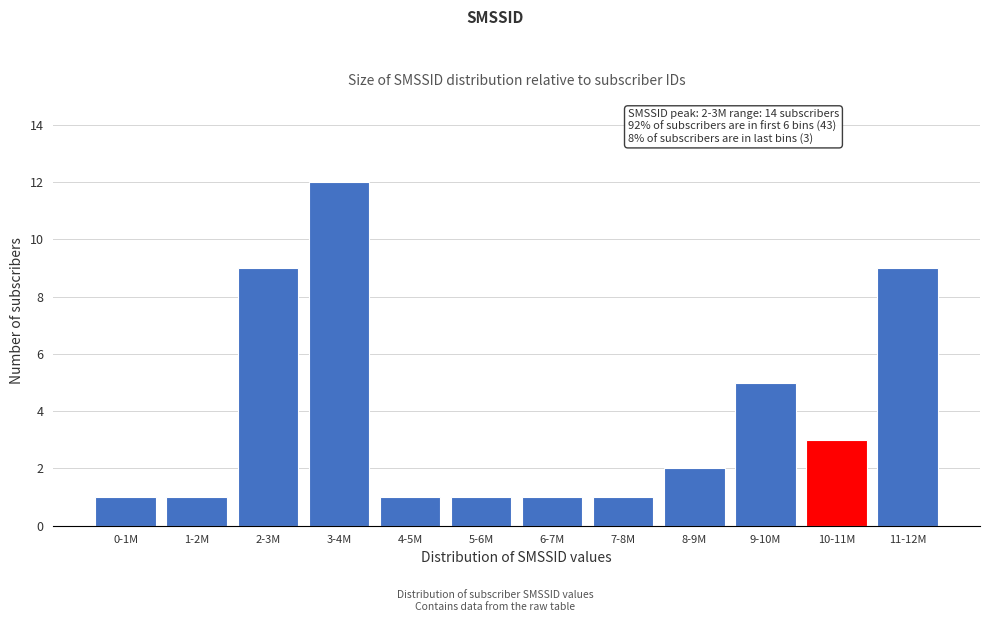

Reading left to right, list all the values displayed in this chart.

0-1M=1	1-2M=1	2-3M=9	3-4M=12	4-5M=1	5-6M=1	6-7M=1	7-8M=1	8-9M=2	9-10M=5	10-11M=3	11-12M=9